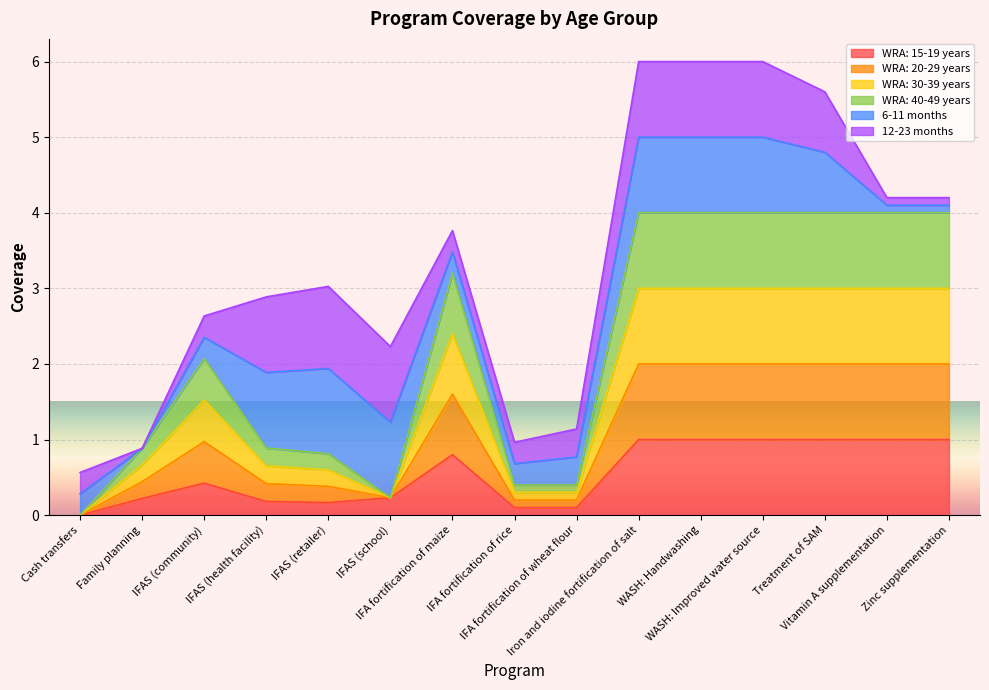

True or false: WRA: 30-39 years has more than 1 interior local peaks.

True